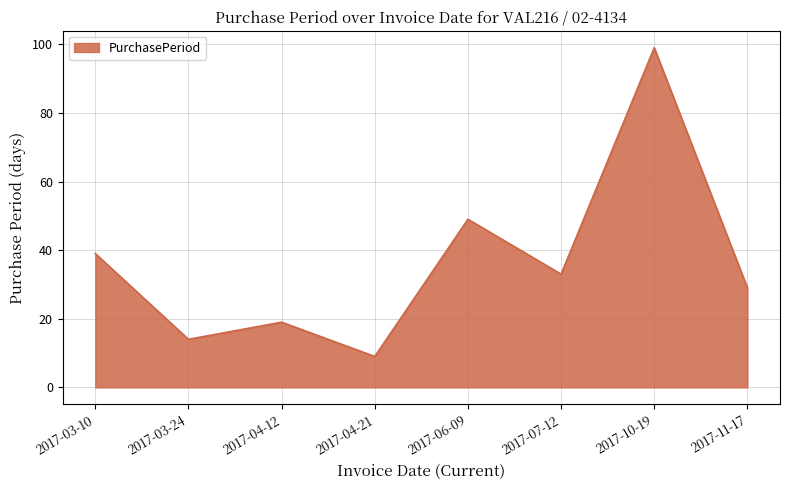

Reading left to right, what are all the values shown in this chart?

39	14	19	9	49	33	99	29